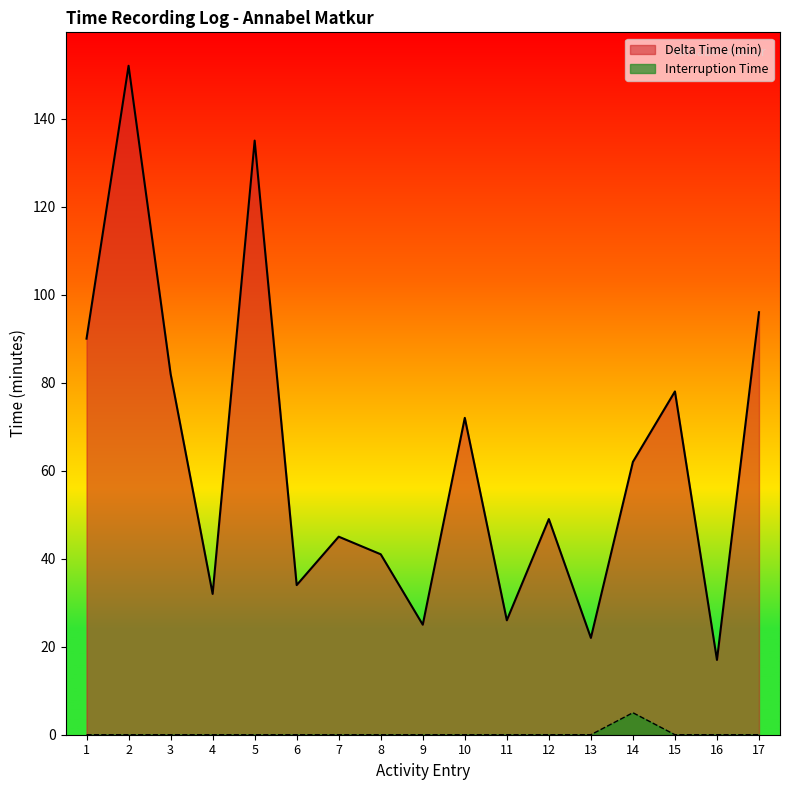

True or false: Interruption Time and Delta Time (min) cross at least once.

False